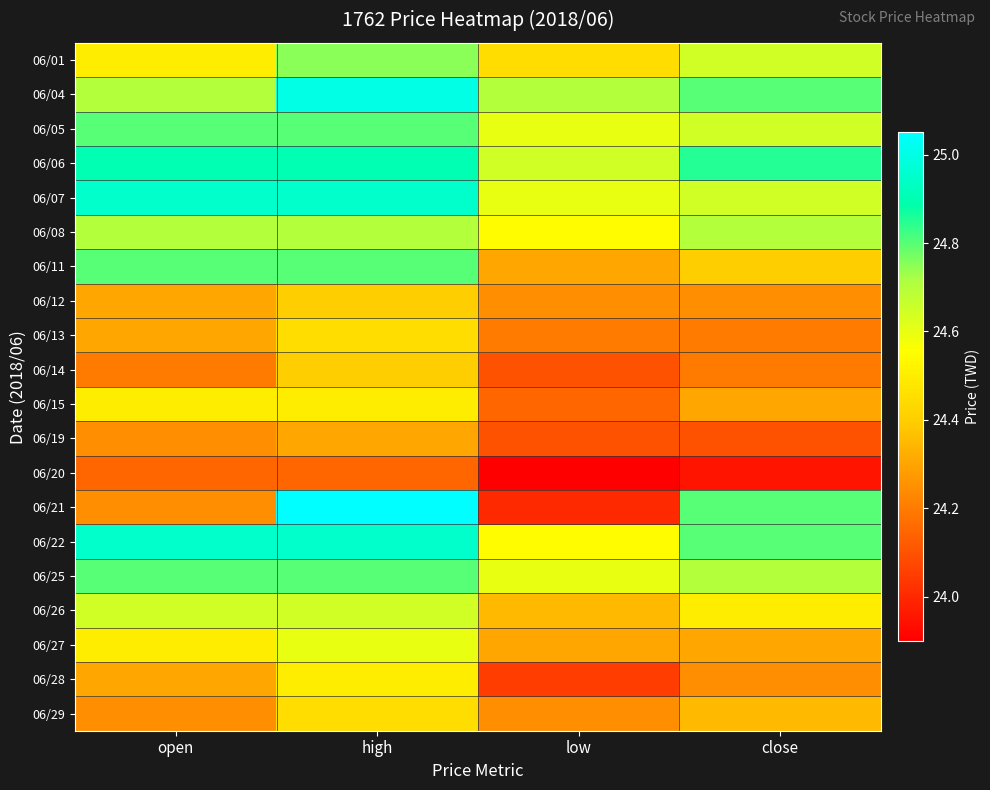

At open, list the series in order from largest to smallest.

06/07, 06/22, 06/06, 06/05, 06/11, 06/25, 06/04, 06/08, 06/26, 06/01, 06/15, 06/27, 06/12, 06/13, 06/28, 06/19, 06/21, 06/29, 06/14, 06/20